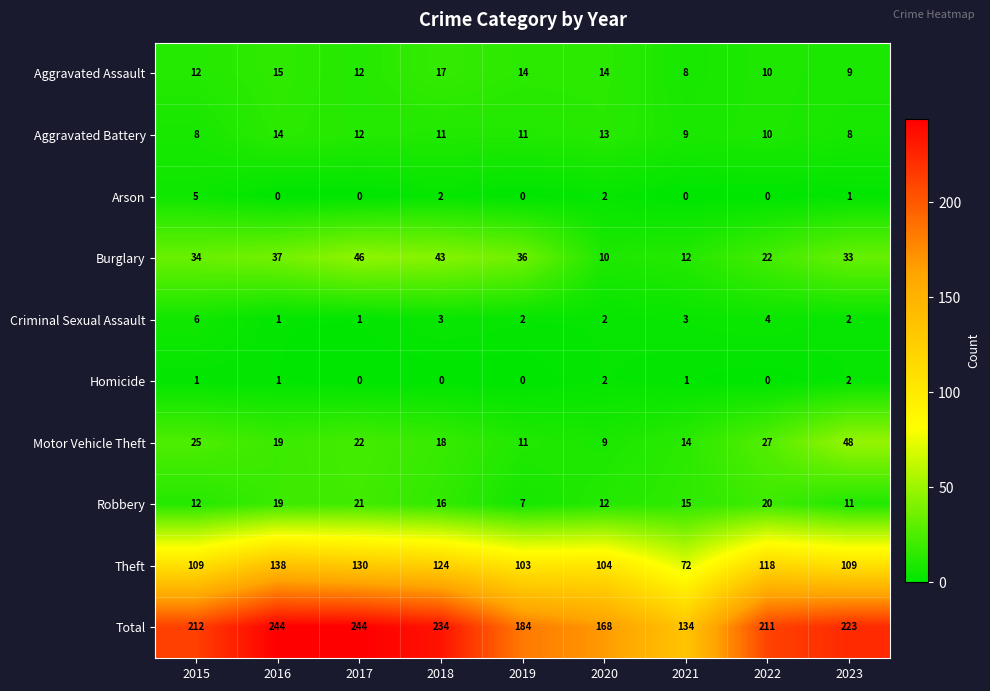

Which series has the largest total across all categories?

Total